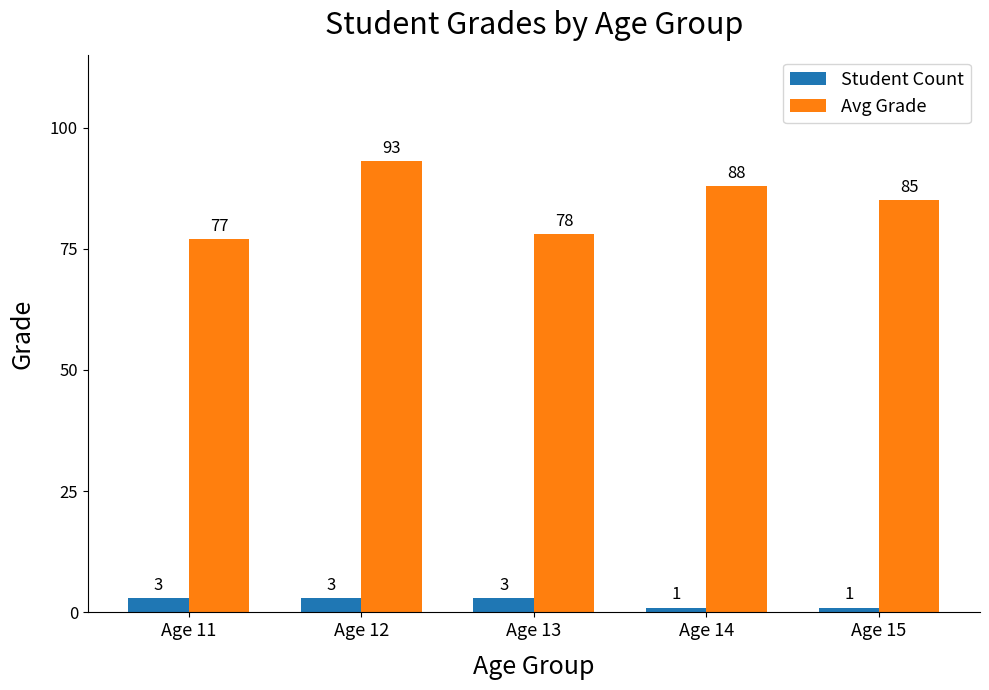

Is it true that Avg Grade equals 93 at Age 12?

True